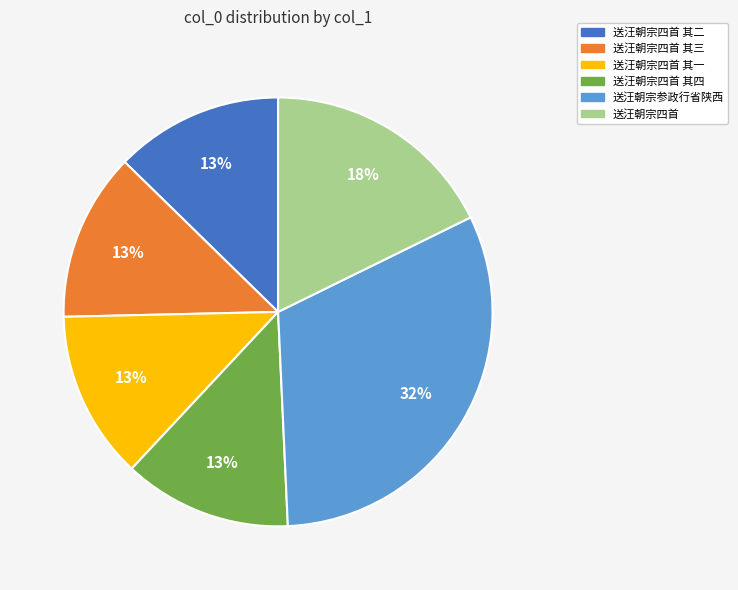

To the nearest percent, what is the average slice percentage?

17%